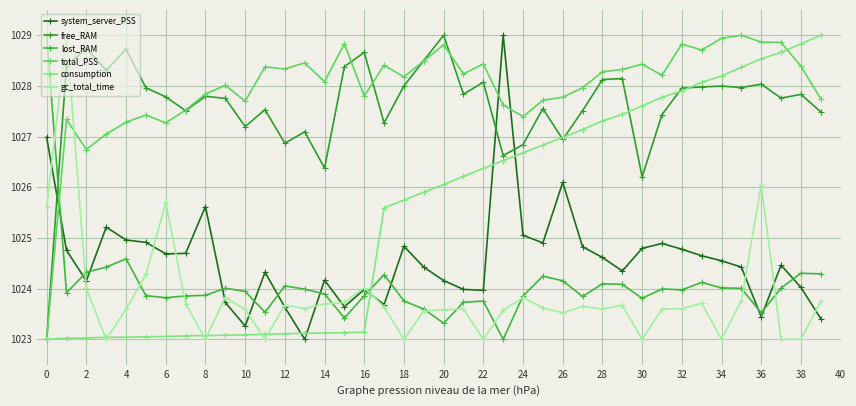

In total_PSS, how many points are lower than both neighbors (excluding endpoints)?

11